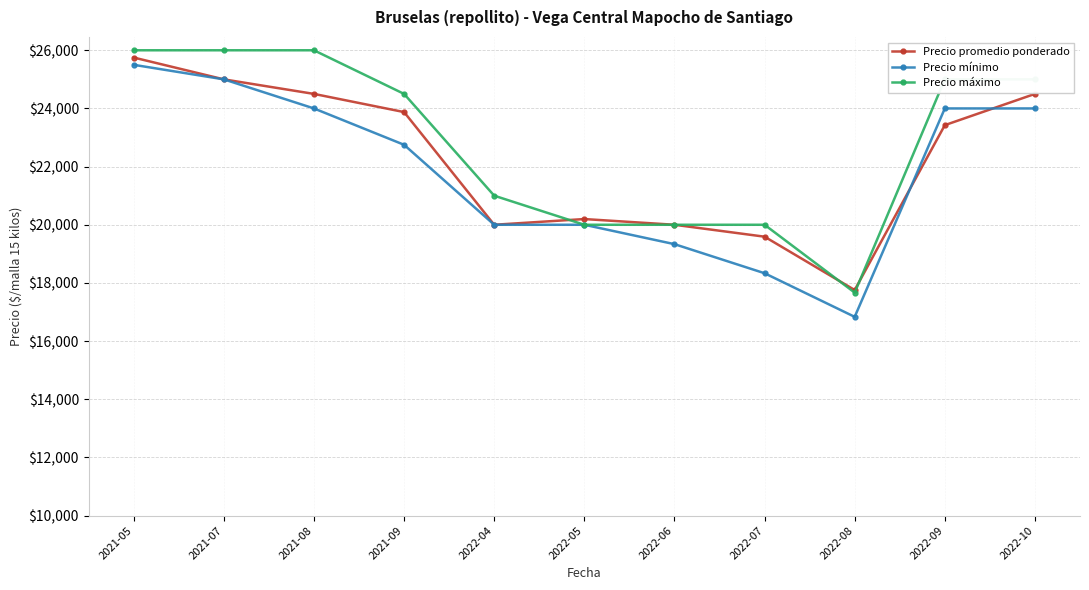

The value of Precio promedio ponderado at 2022-05 is 33640.7. True or false?

False